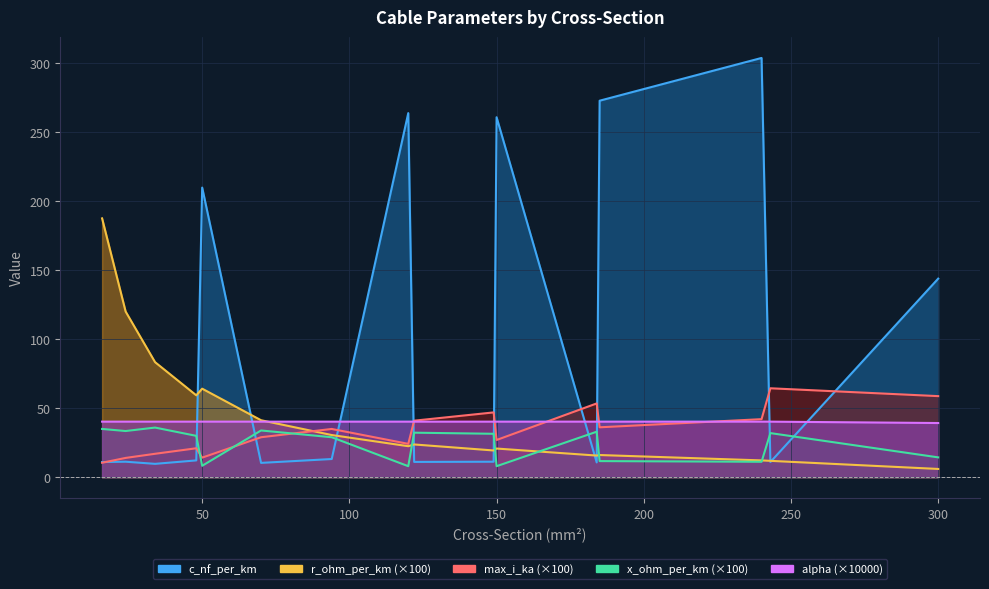

Where do alpha and max_i_ka first cross each other?

120 and 122